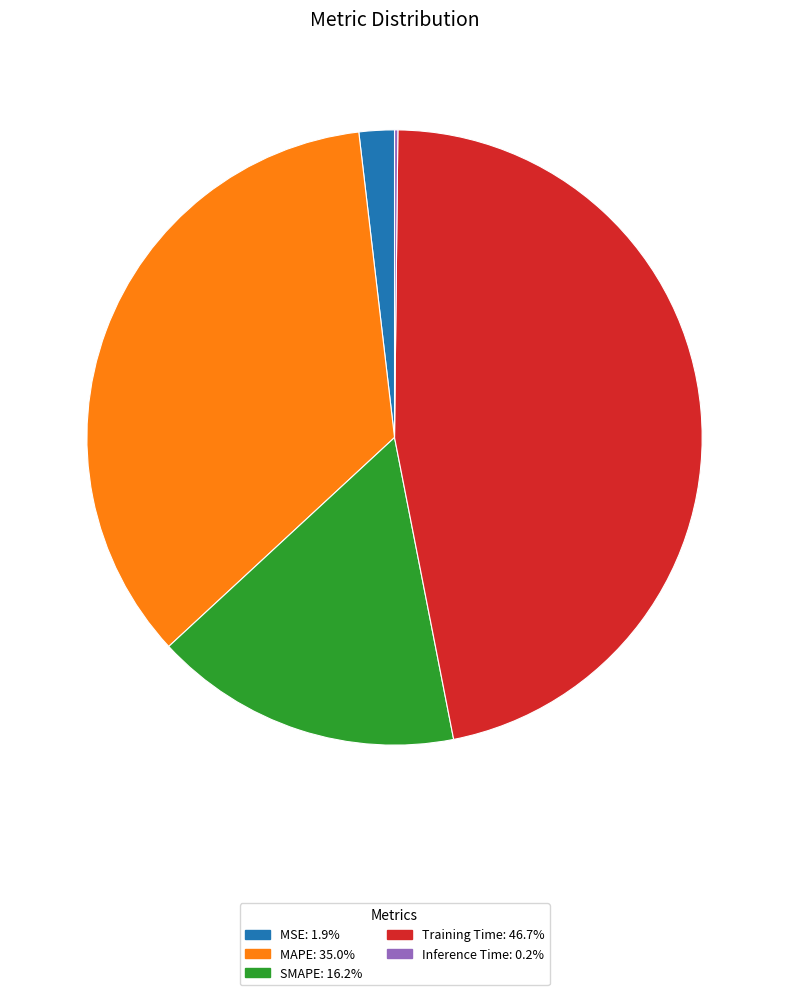

Is there a majority slice in this chart?

No